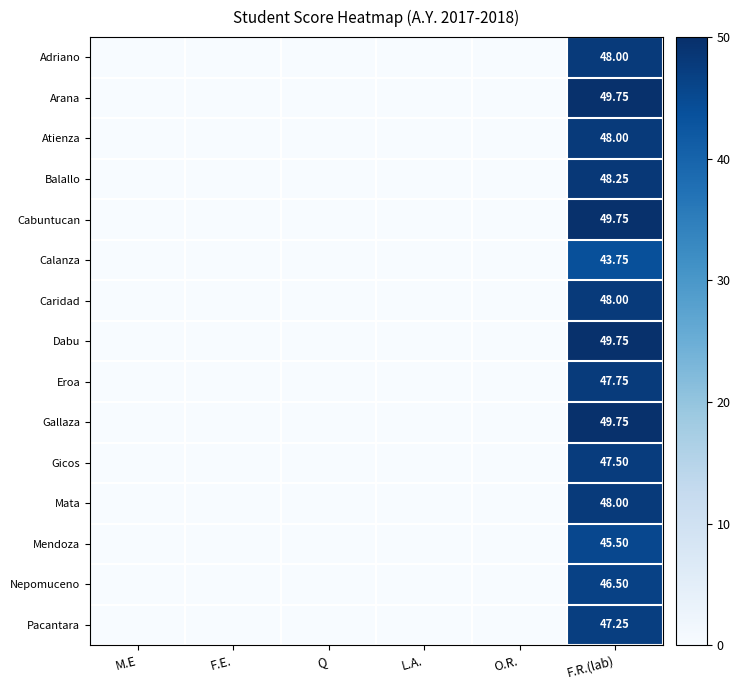

List the series in order of their peak value, lowest first.

Calanza, Mendoza, Nepomuceno, Pacantara, Gicos, Eroa, Adriano, Atienza, Caridad, Mata, Balallo, Arana, Cabuntucan, Dabu, Gallaza